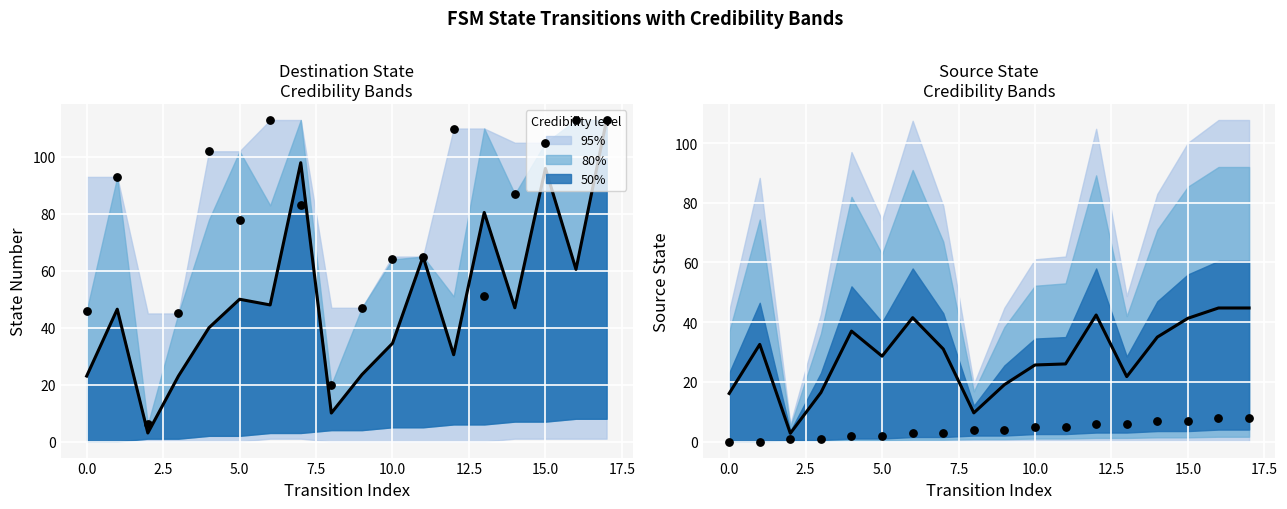

Which series has the largest Y range (max minus min)?

destination_state